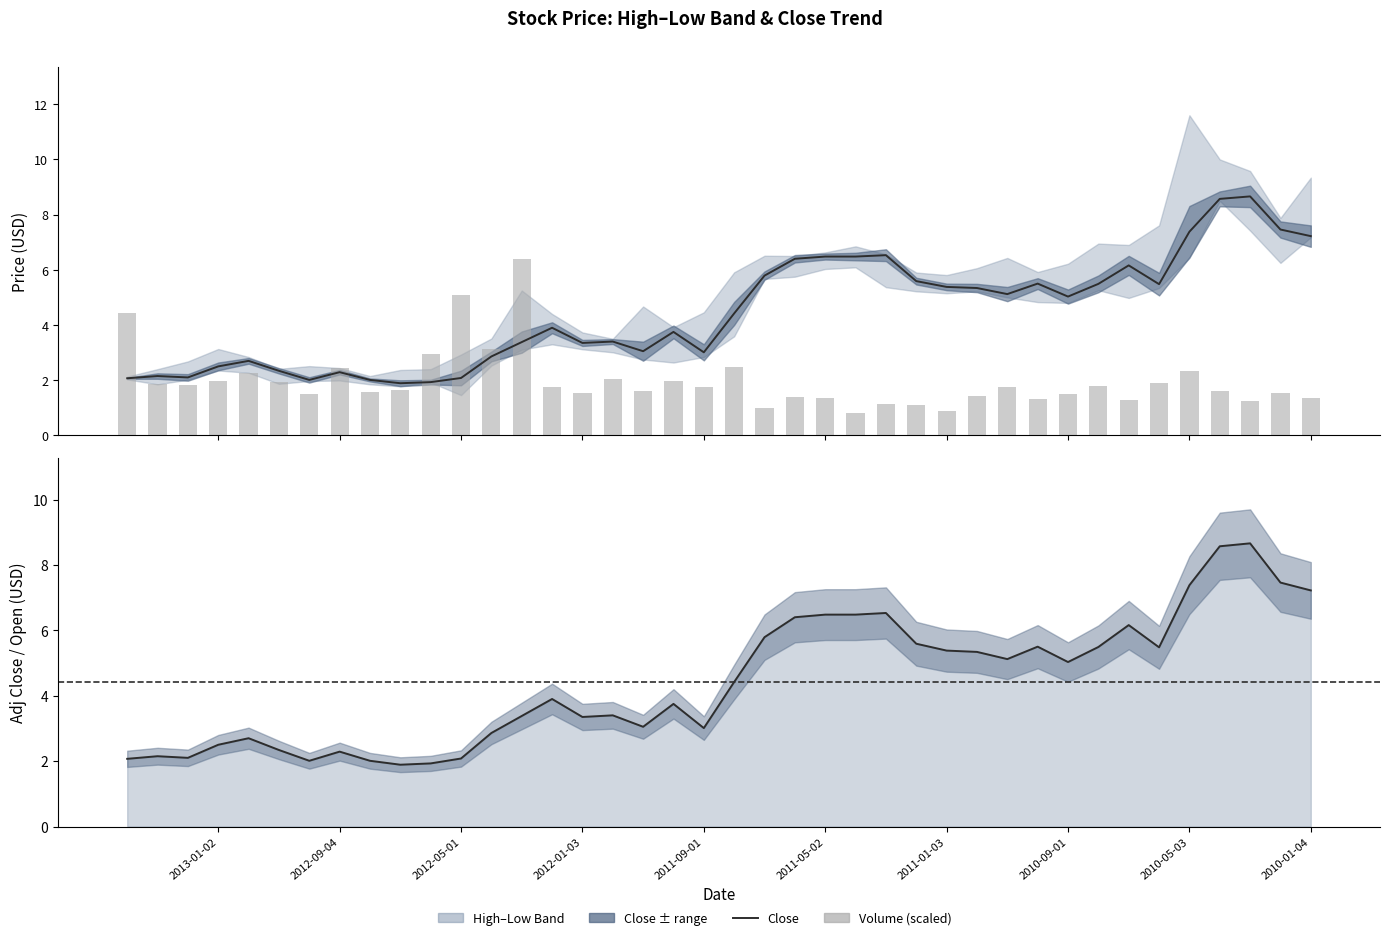

What is the maximum value for Low?

8.5